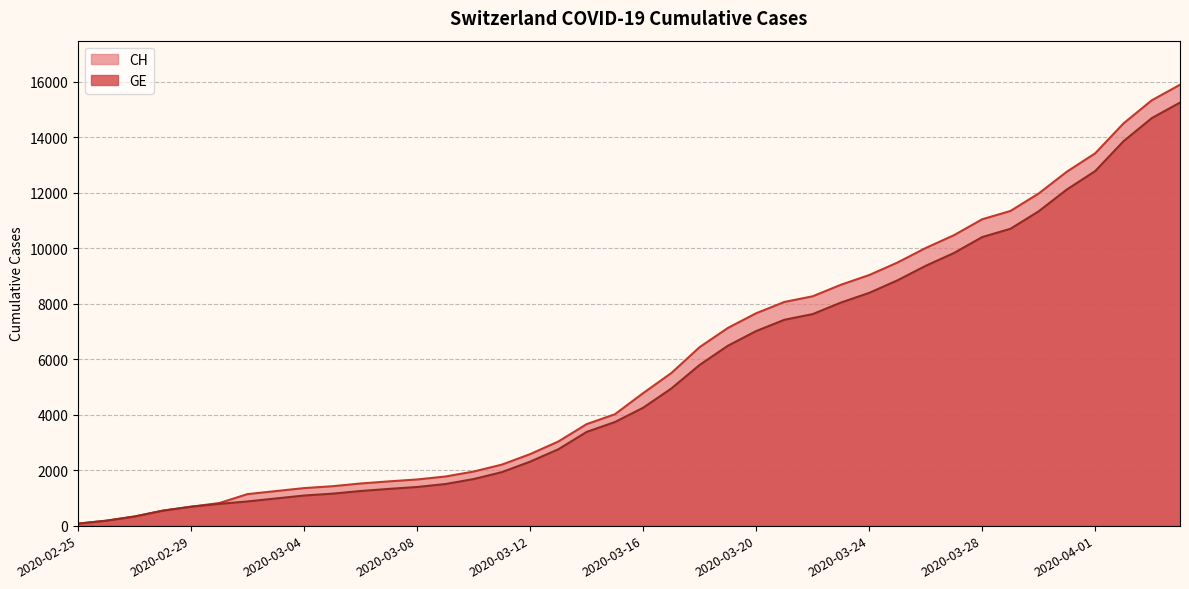

List the series in order of their peak value, lowest first.

GE, CH